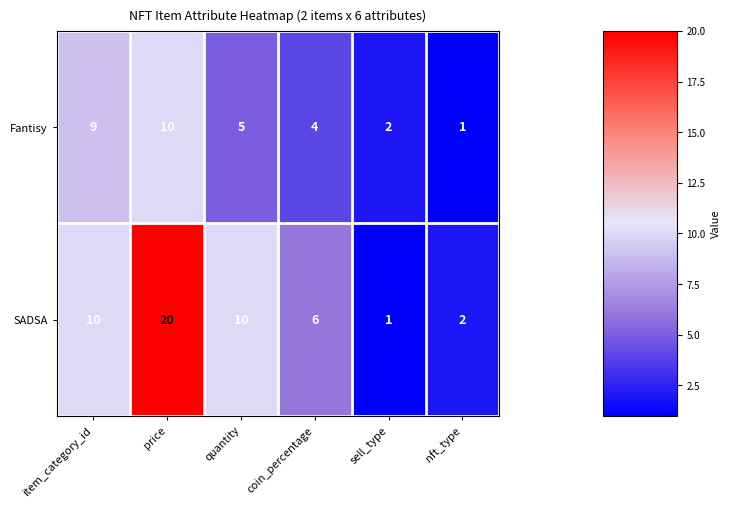

List the series in order of their peak value, lowest first.

Fantisy, SADSA